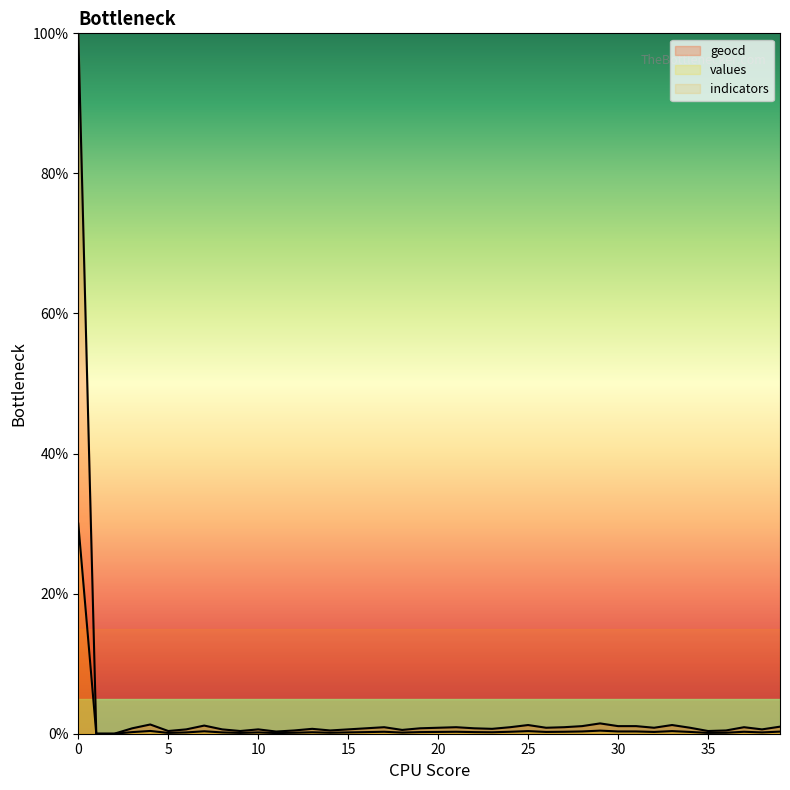

What is the total value across all series at 27?

1.2